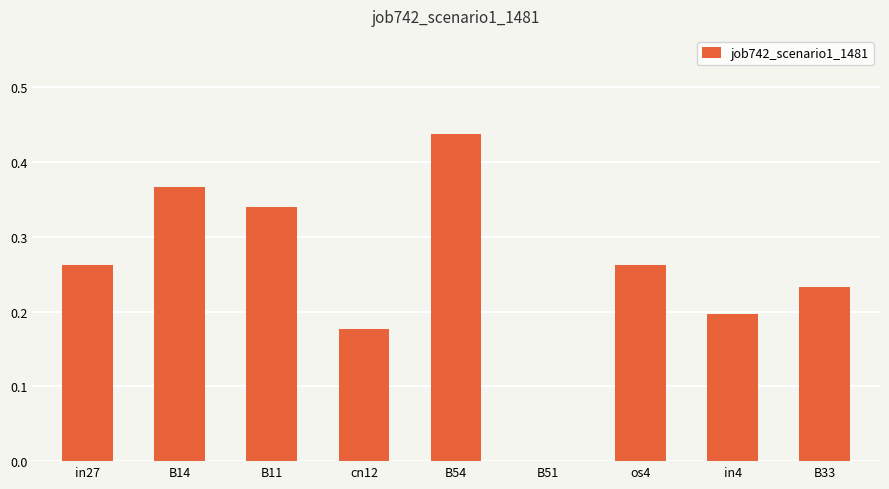

Count the number of data series in this chart.

1